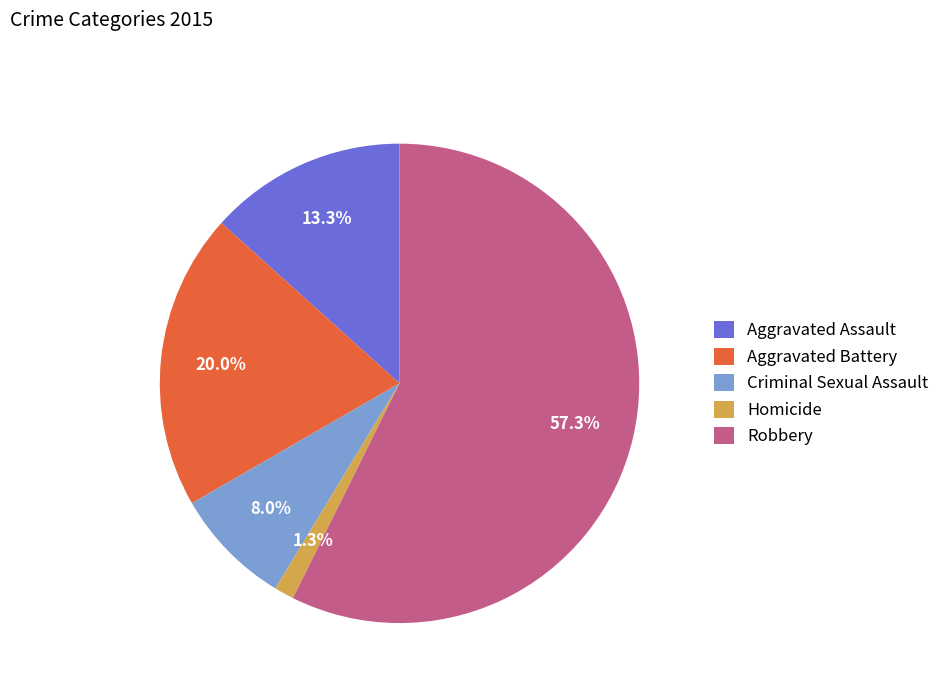

Does Robbery represent more than half of the total?

Yes